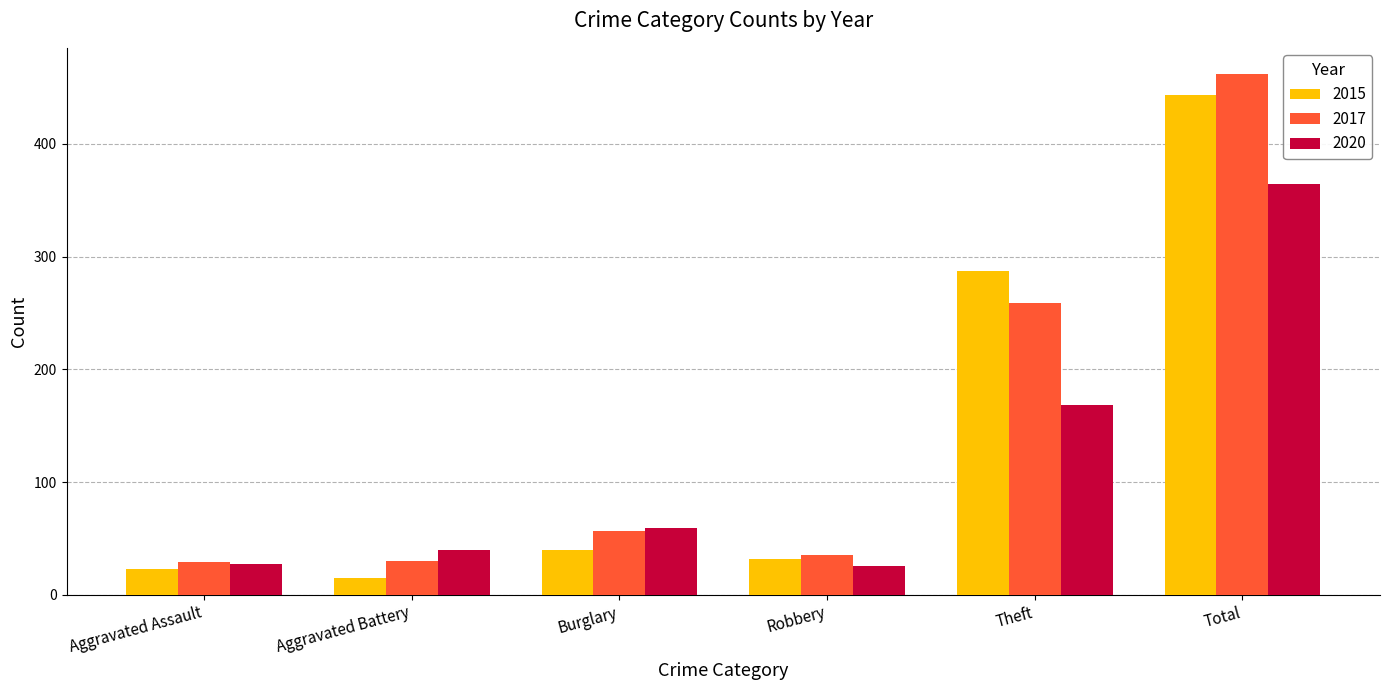

What is the highest value of the 2020 series?

364